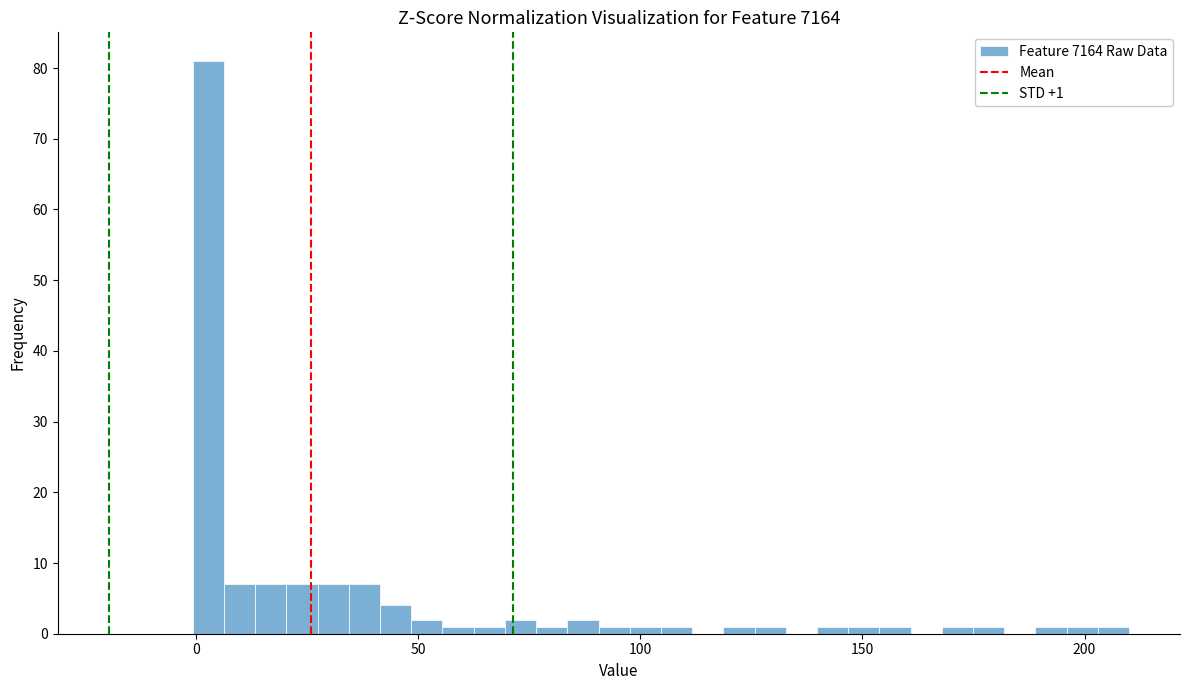

Around what value on the x-axis is the tallest bar? Give the approximate position of its centre, as read against the axis.

5